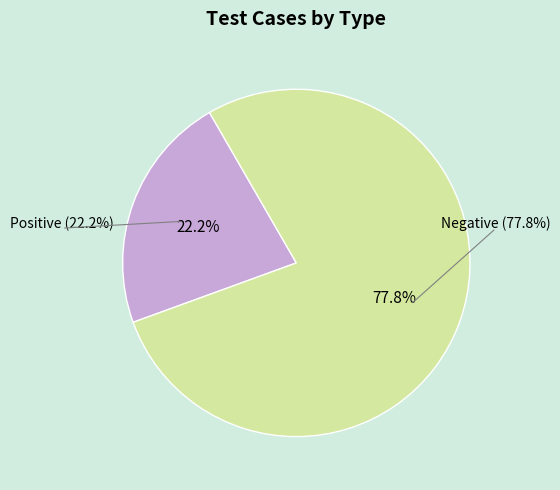

Is there any slice that represents more than half of the pie?

Yes